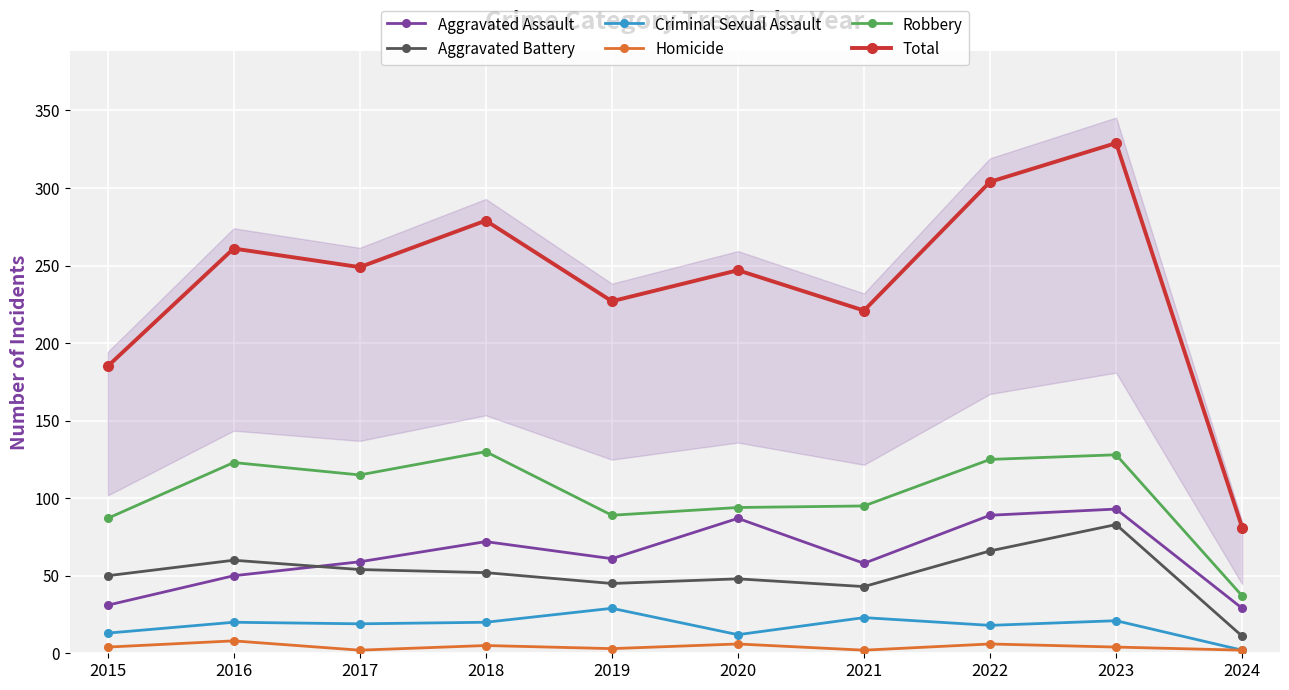

The value of Aggravated Assault at 2024 is 29. True or false?

True